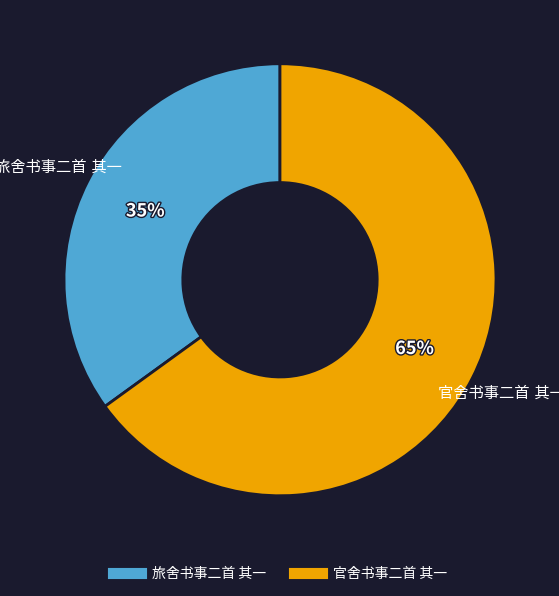

Is there any slice that represents more than half of the pie?

Yes